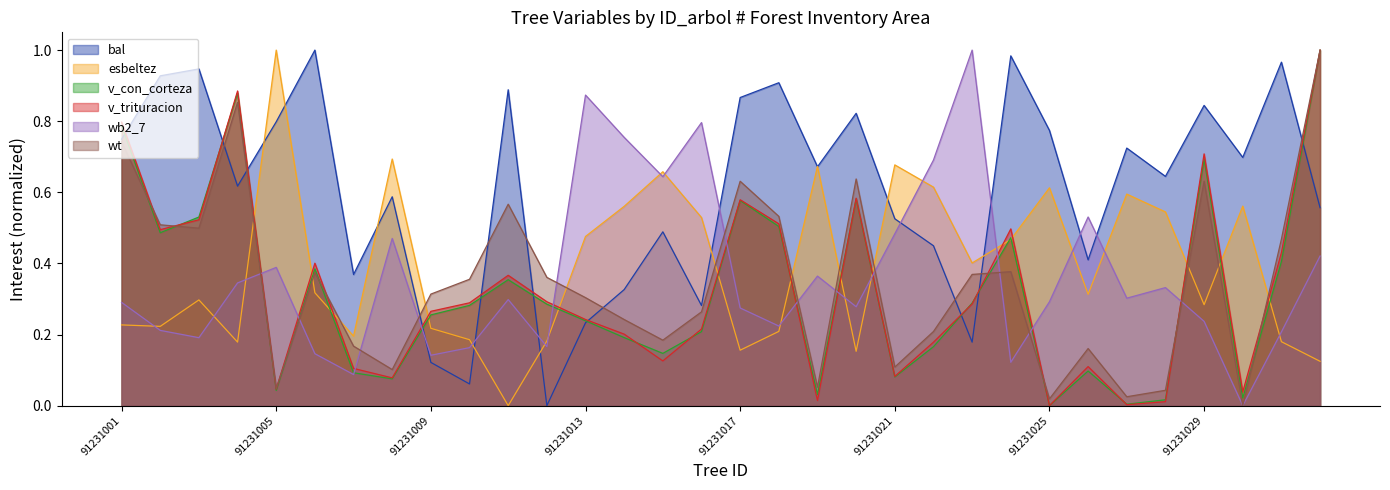

How many lines are shown in the chart?

6